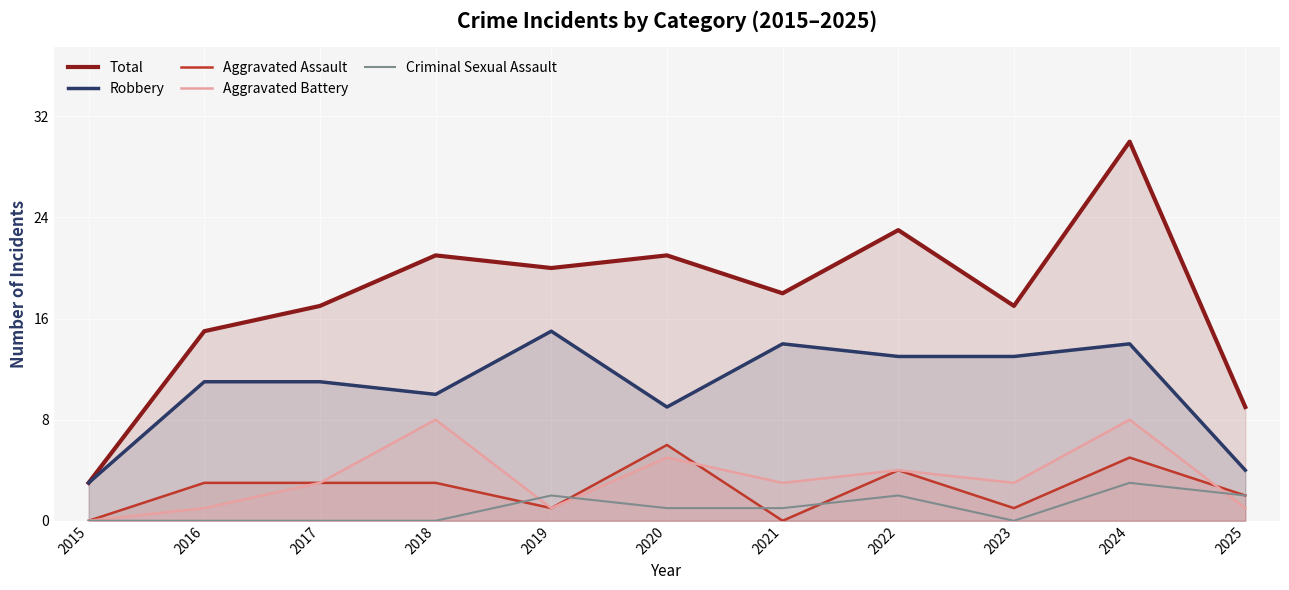

How many interior local peaks does the Total series have?

4